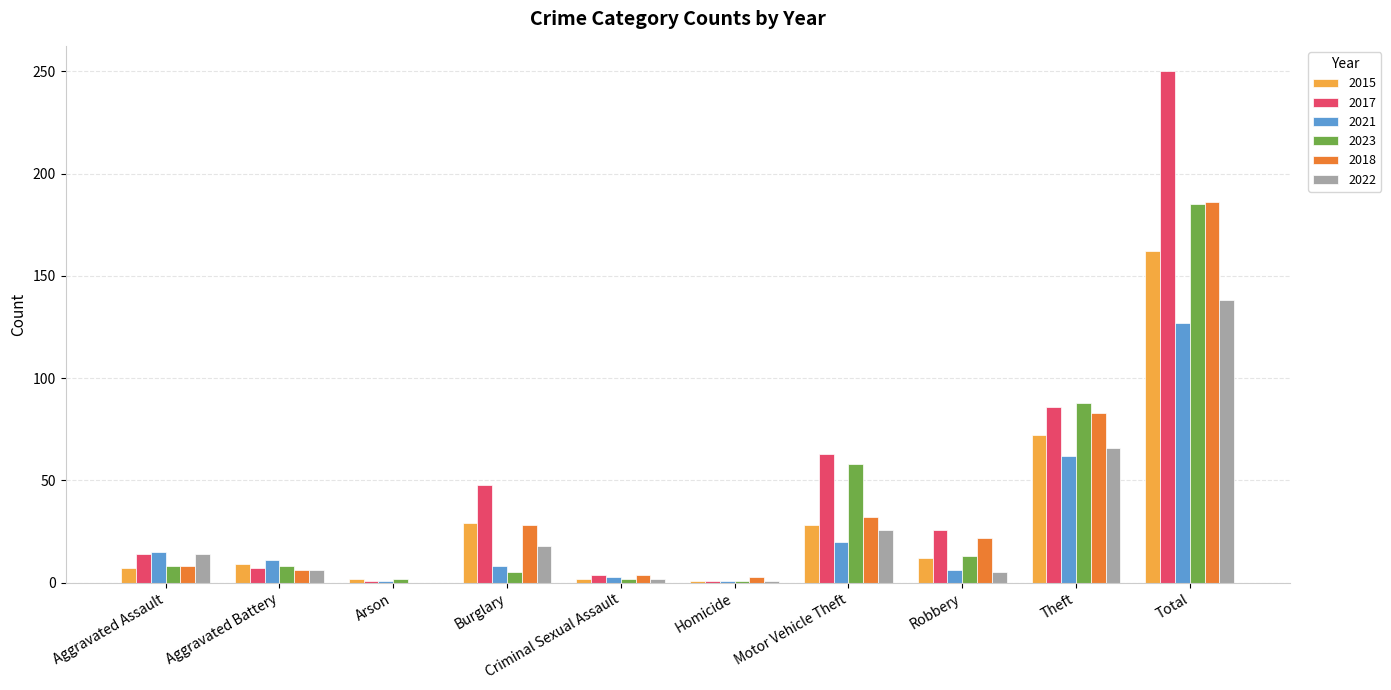

Between Aggravated Assault and Motor Vehicle Theft, which series saw the biggest shift?

2023